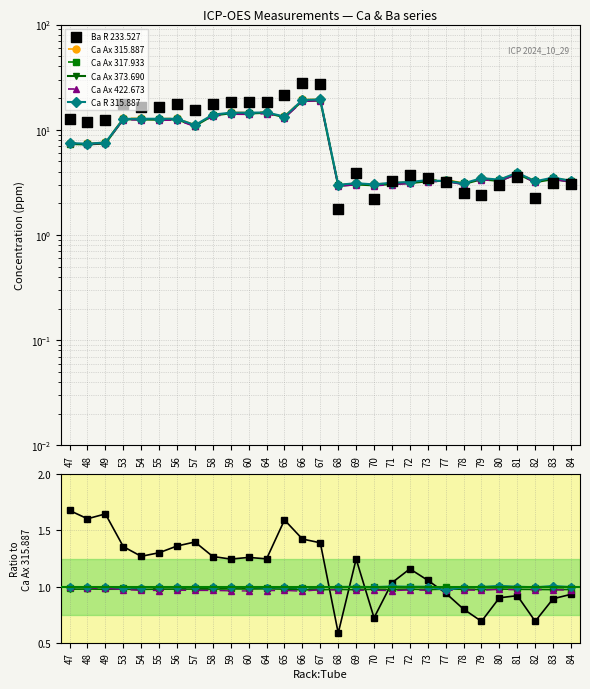

At how many categories does at least one series exceed 17?

2